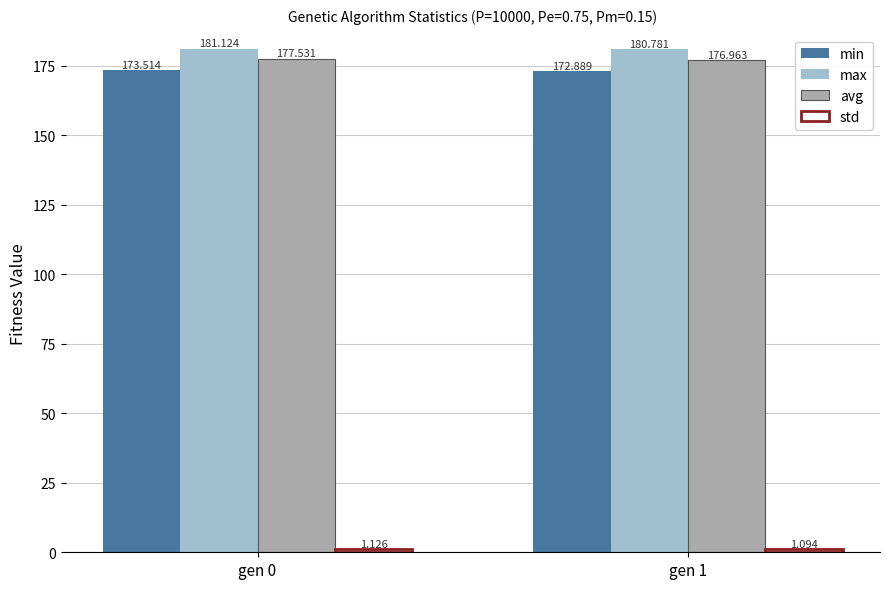

How many categories are shown in the chart?

2